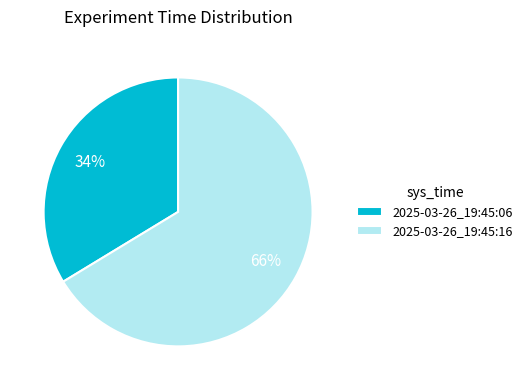

How many slices are in this pie chart?

2